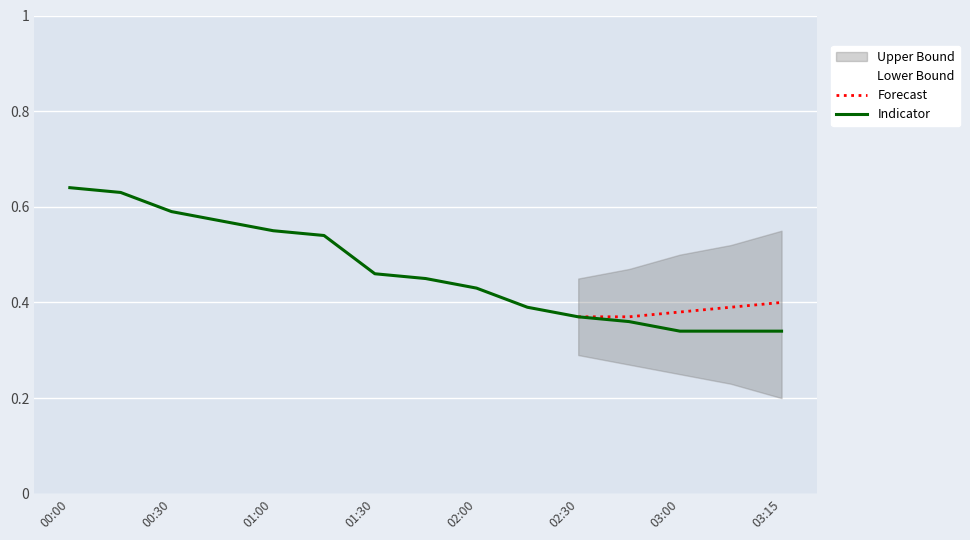

Which has a higher value, 02:30 or 00:30?

00:30